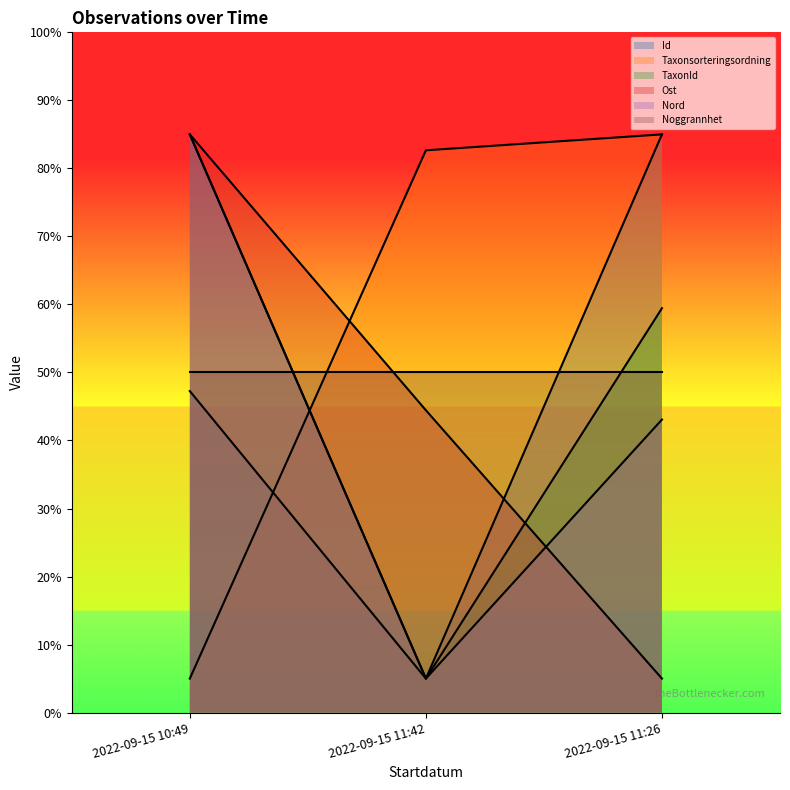

What is the value of the Nord point at the 3rd from the left?

43.1